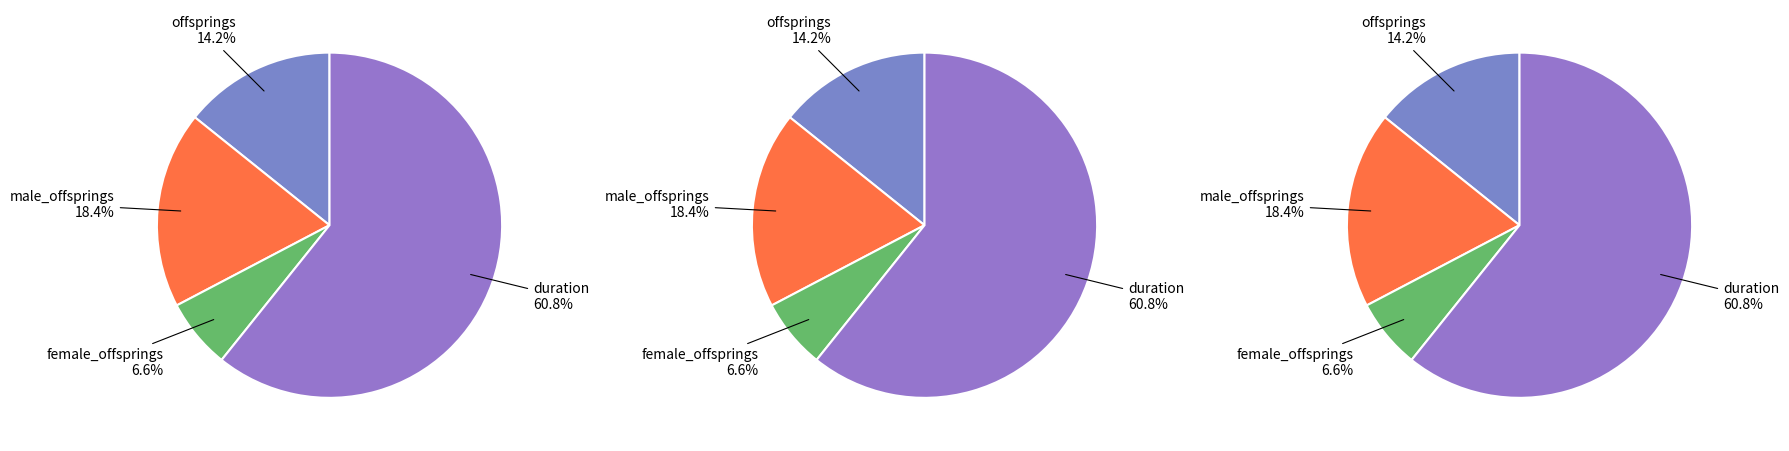

To the nearest percent, what portion does female_offsprings_per_generation represent?

7%